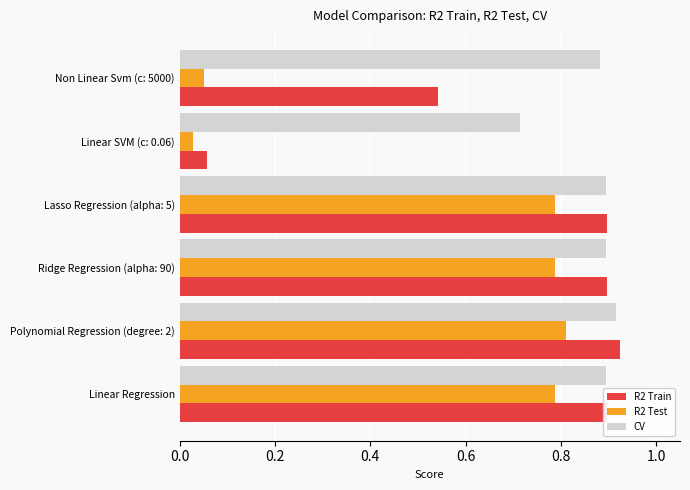

The value of CV at Polynomial Regression (degree: 2) is 0.9. True or false?

True